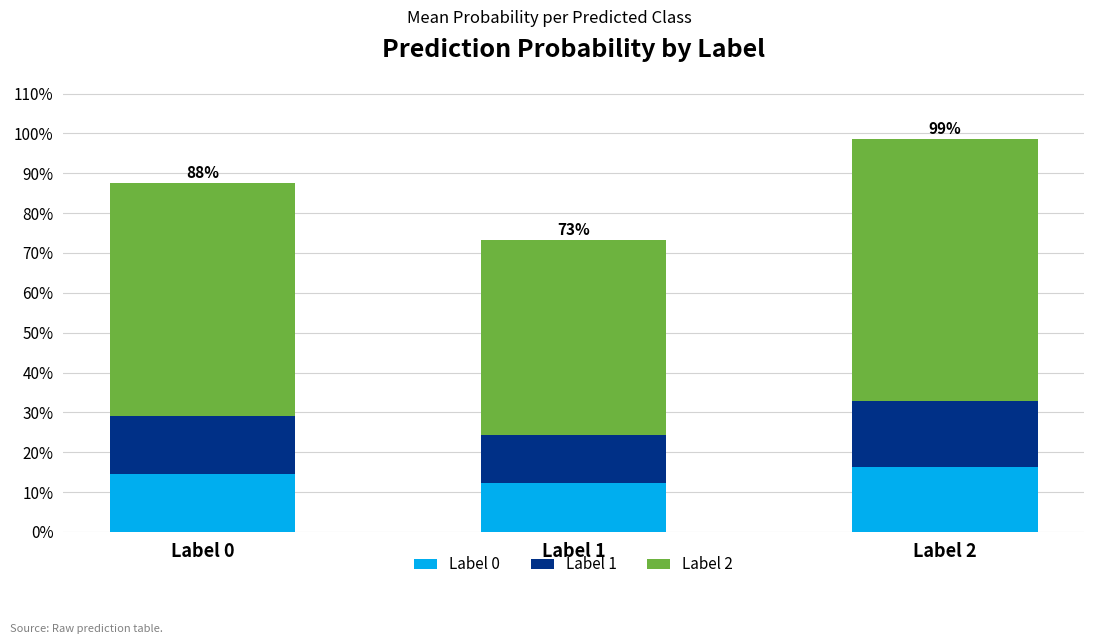

Does the chart contain any negative values?

No